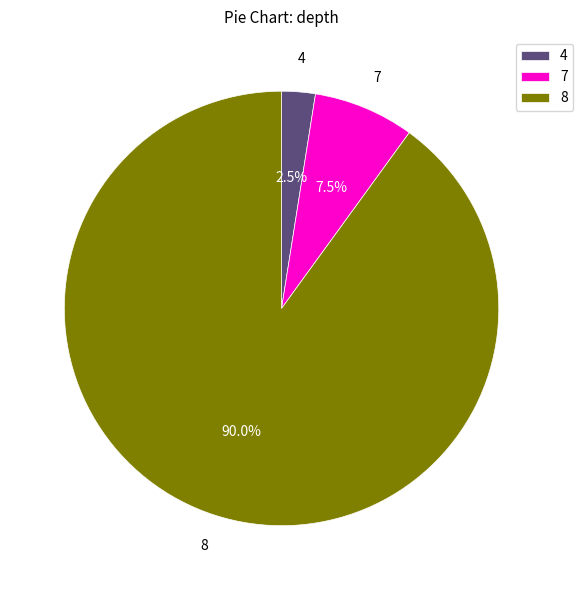

What is the majority slice?

8